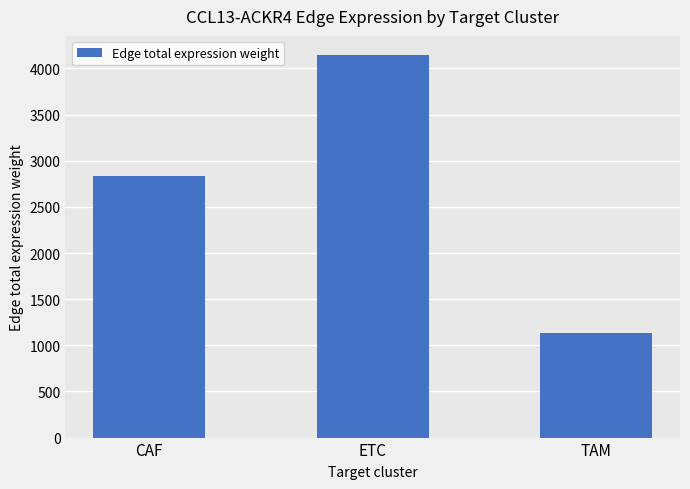

List the labels in order of value, largest first.

ETC, CAF, TAM